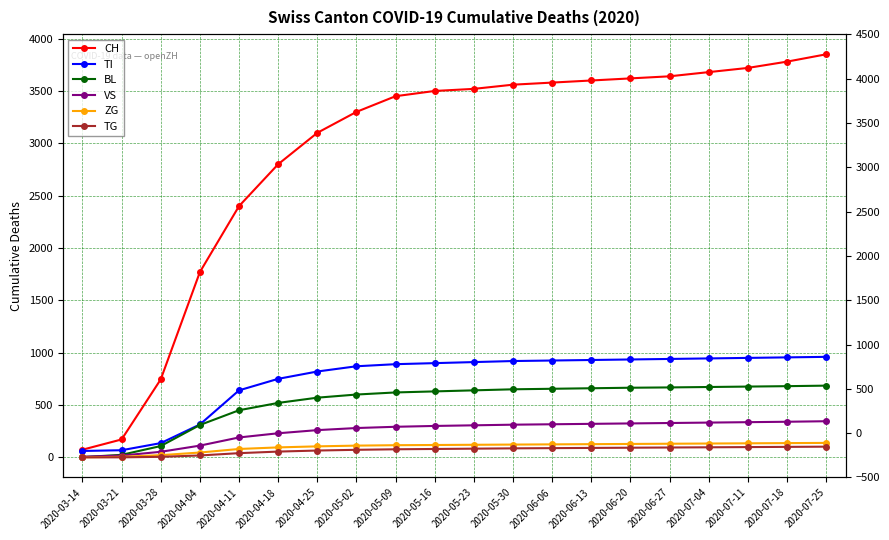

Which label corresponds to the smallest value in the chart?

2020-03-14